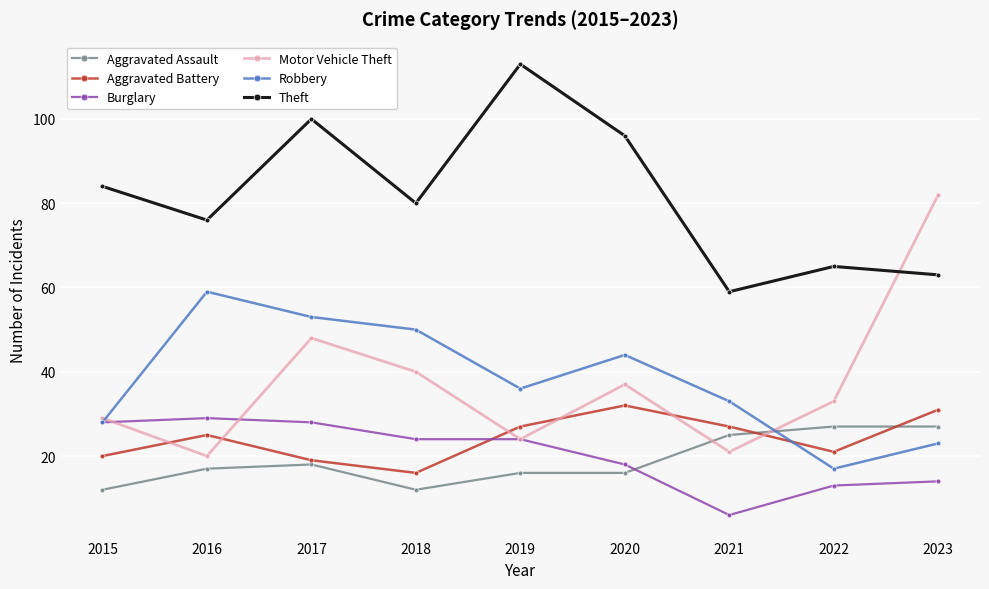

Reading left to right, extract all data points from this chart.

Aggravated Assault: 12	17	18	12	16	16	25	27	27
Aggravated Battery: 20	25	19	16	27	32	27	21	31
Burglary: 28	29	28	24	24	18	6	13	14
Motor Vehicle Theft: 29	20	48	40	24	37	21	33	82
Robbery: 28	59	53	50	36	44	33	17	23
Theft: 84	76	100	80	113	96	59	65	63